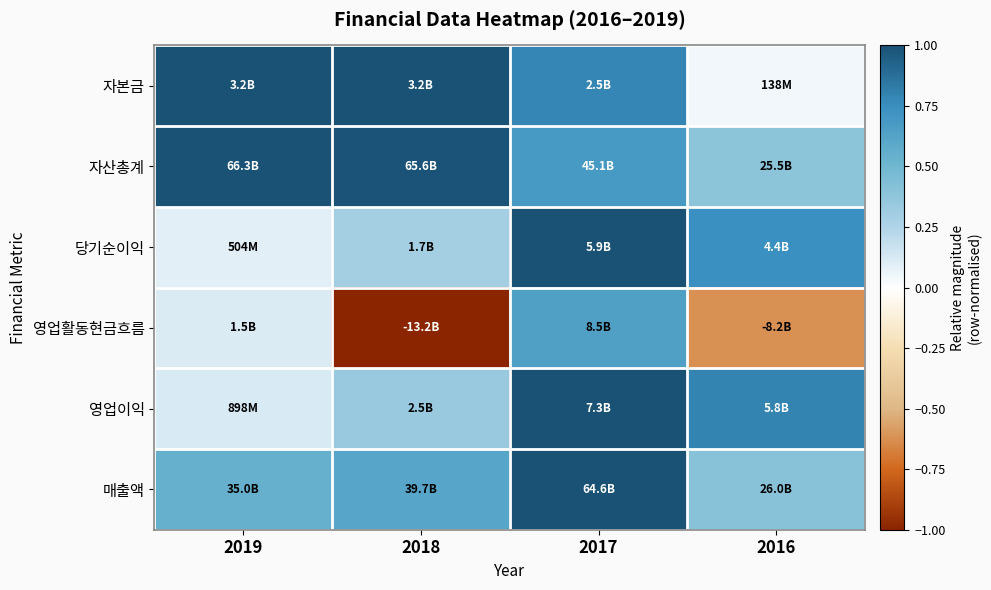

What is the smallest value displayed?

-1.0